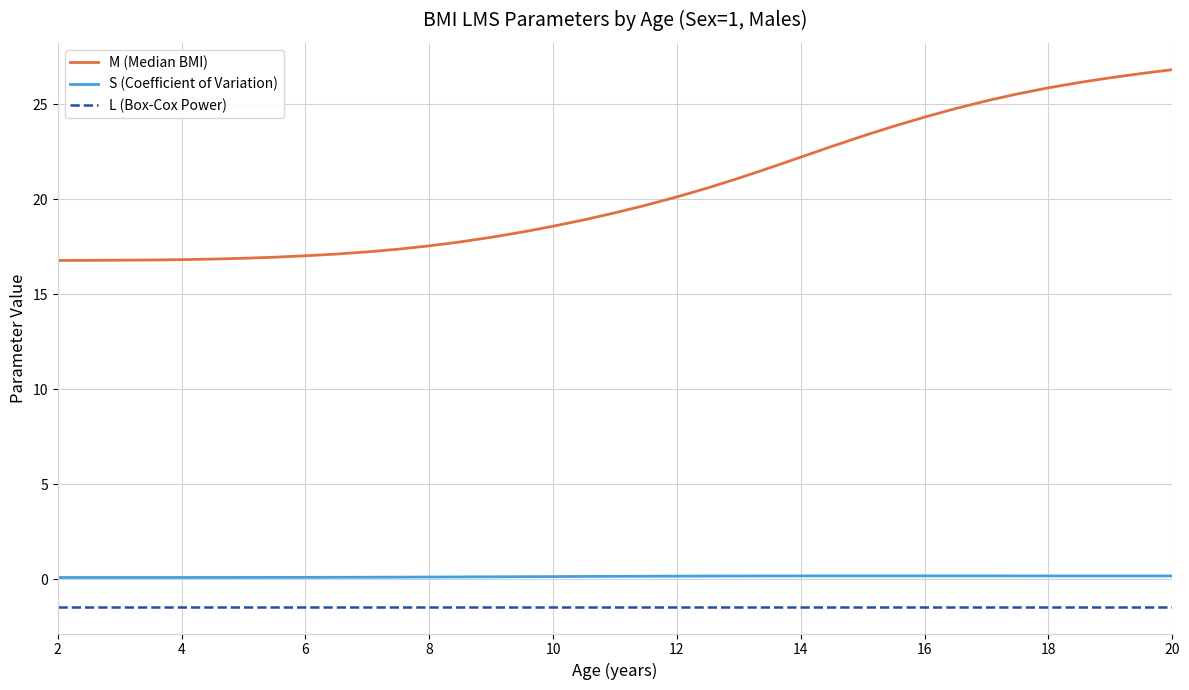

What is the minimum value shown in the chart?

-1.4